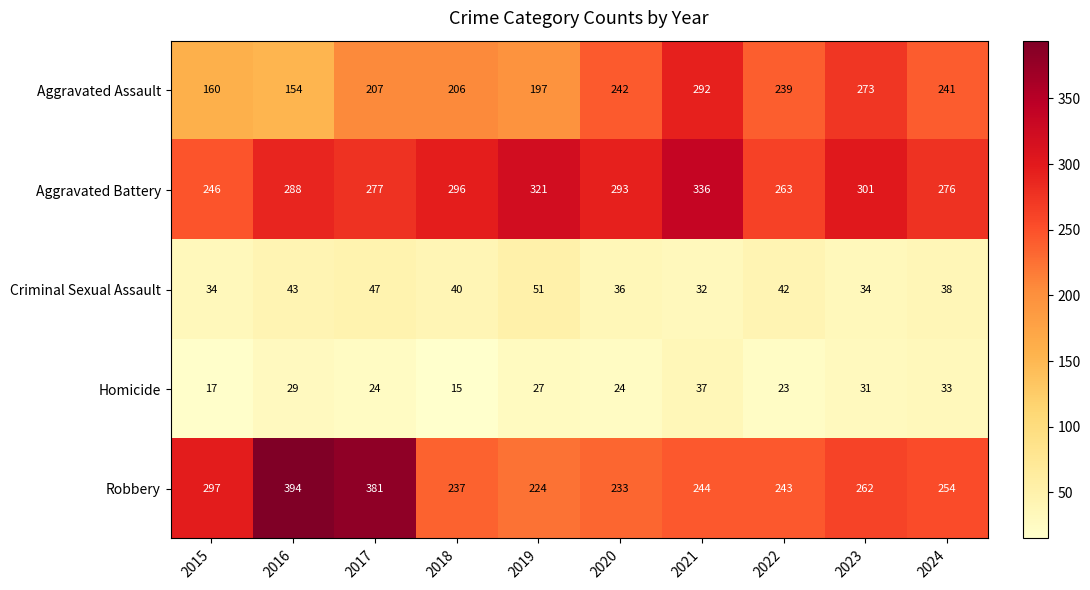

Where is Robbery nearest to the value 309?

2015